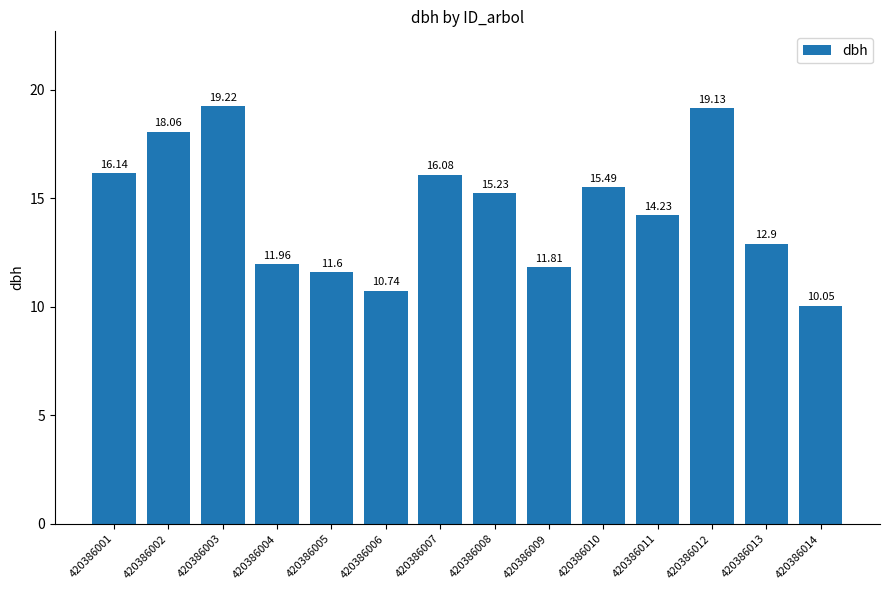

List the labels in order of value, largest first.

420386003, 420386012, 420386002, 420386001, 420386007, 420386010, 420386008, 420386011, 420386013, 420386004, 420386009, 420386005, 420386006, 420386014